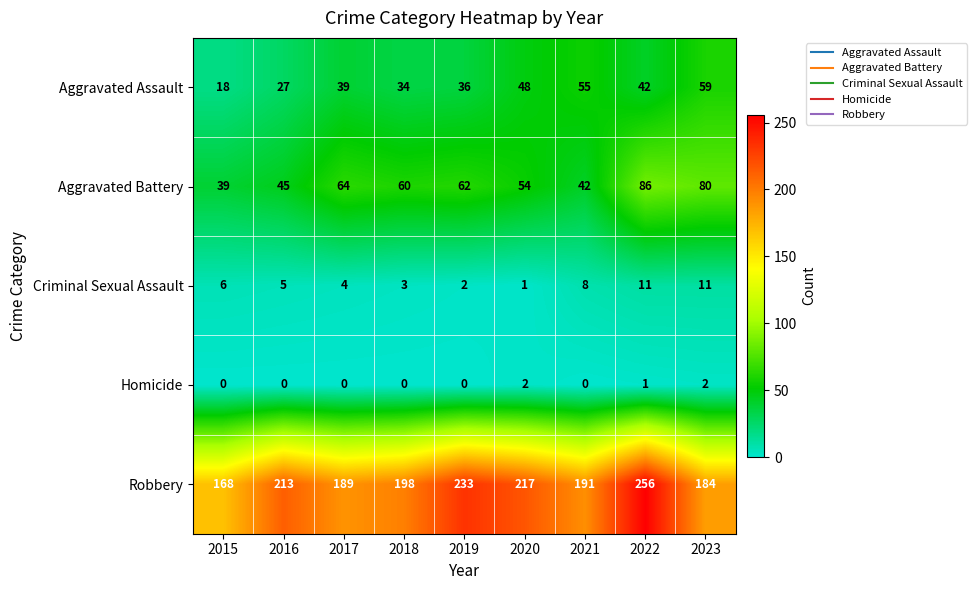

True or false: Robbery has a value of 168 at 2015.

True